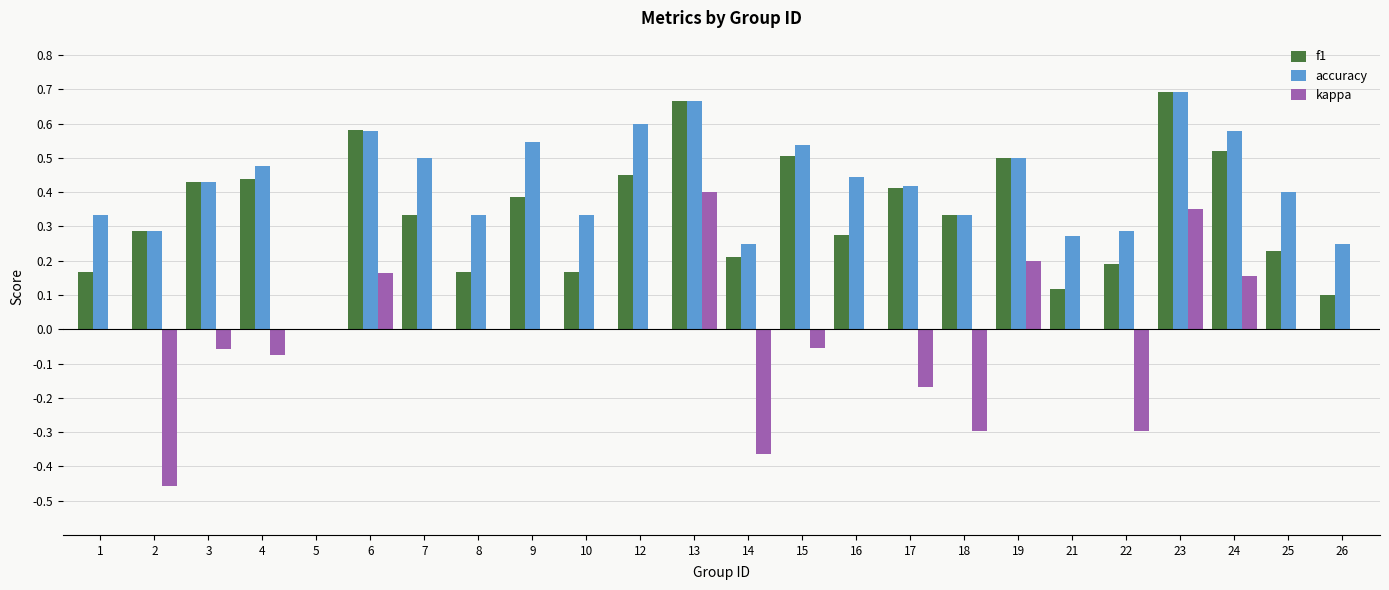

Is the value of kappa at 23 greater than the value of f1 at 14?

Yes